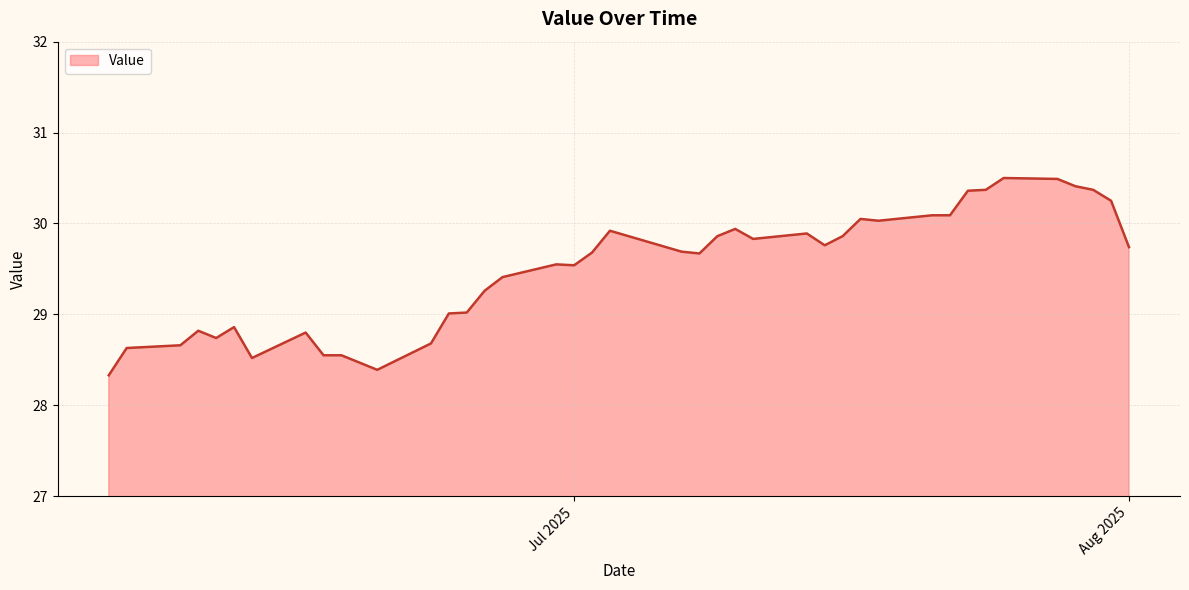

What is the difference between the maximum and minimum values?

2.2